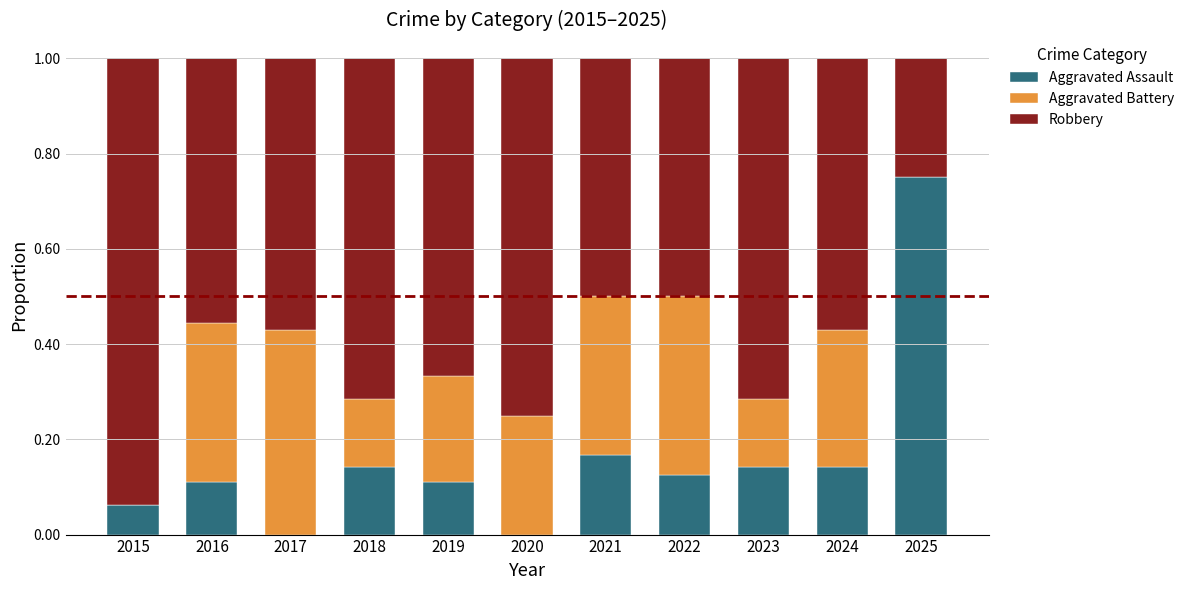

What is the sum of all Aggravated Assault values?

1.8